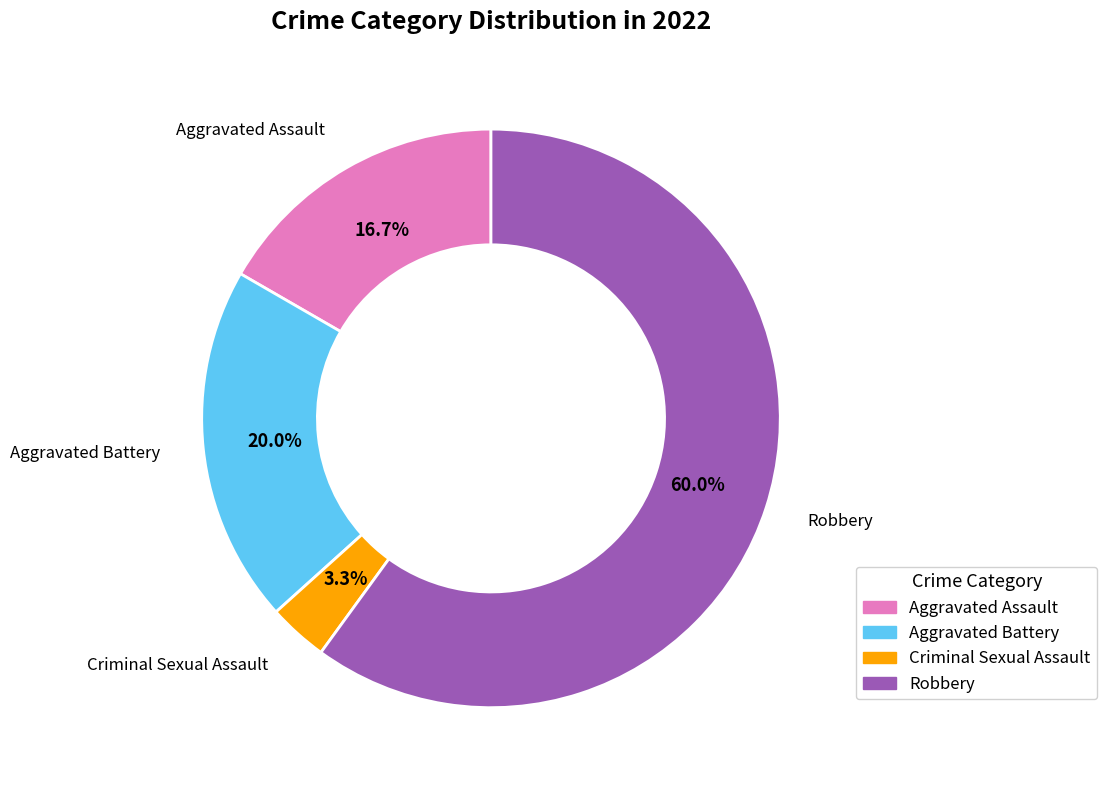

To the nearest percent, what percentage of the pie is Criminal Sexual Assault?

3%